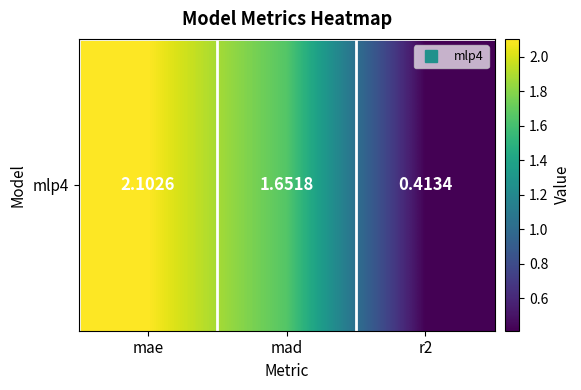

The chart shows a value of 0.4 at r2. True or false?

True